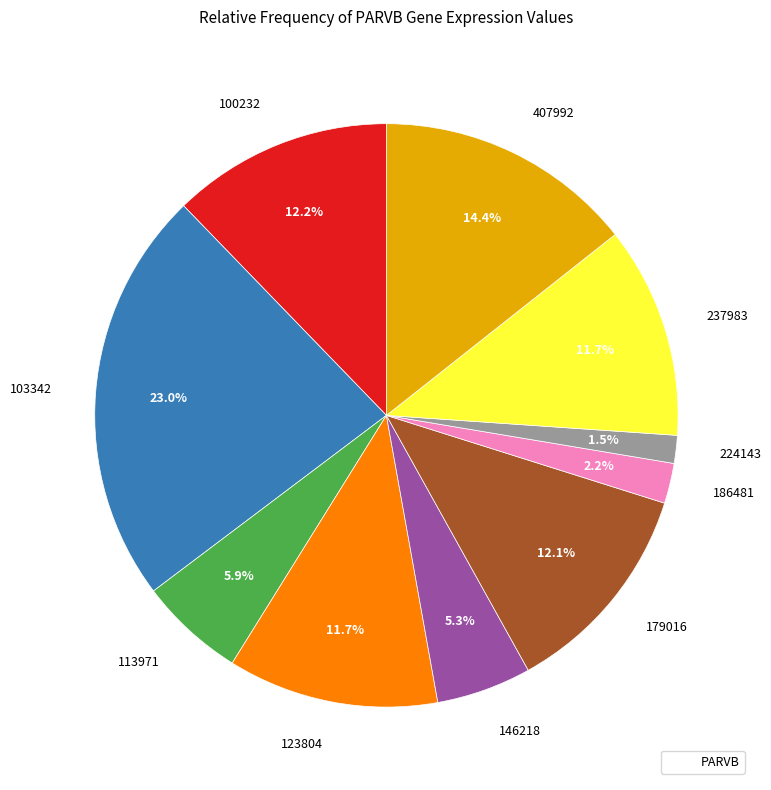

Is there a majority slice in this chart?

No